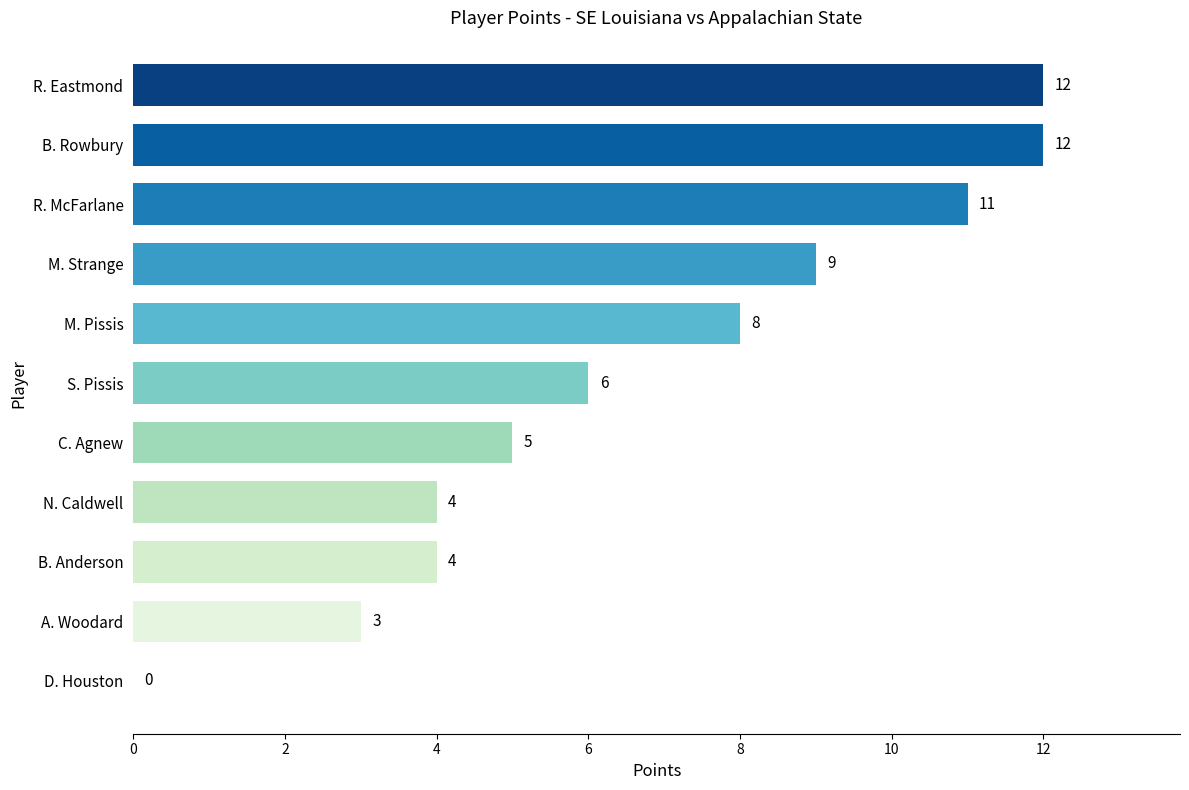

The value at M. Pissis is 11. True or false?

False